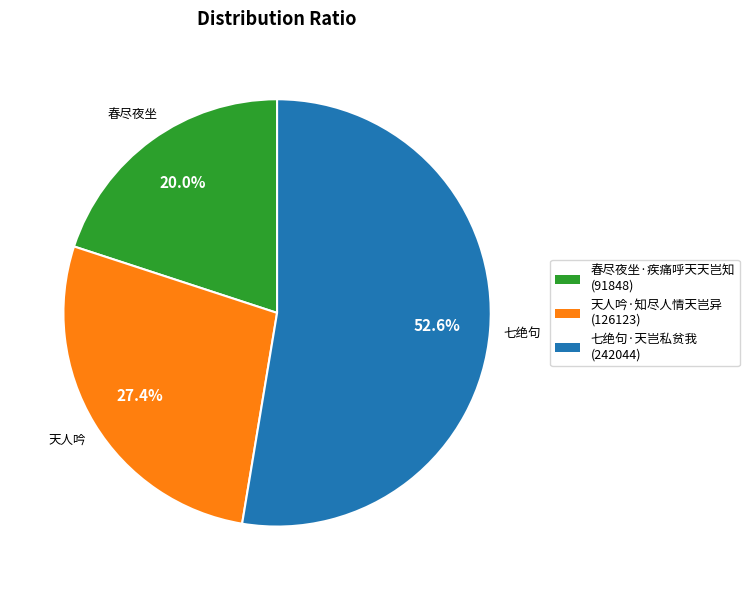

True or false: 天人吟·知尽人情天岂异 accounts for 27% of the total.

True